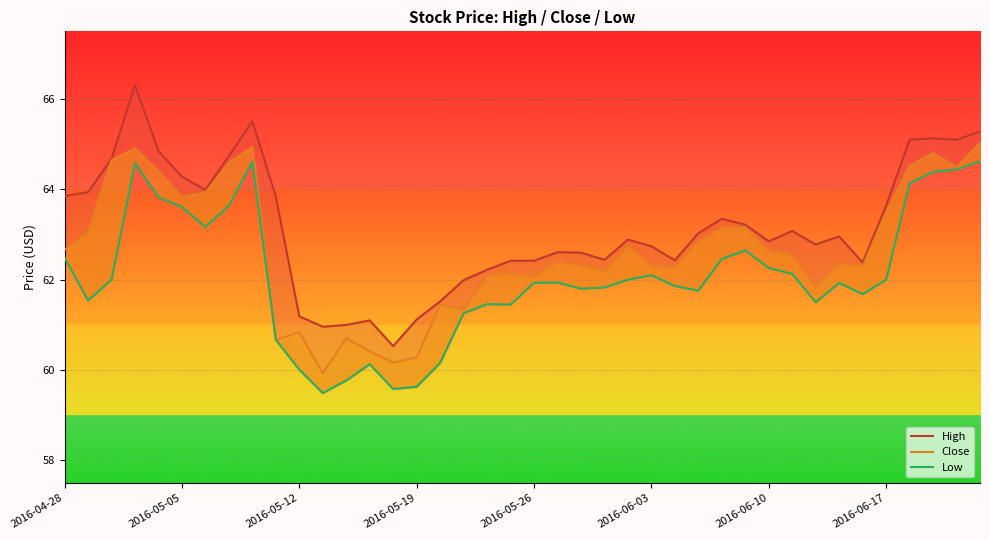

What is the difference between the Low values at 13 and 34?

1.5